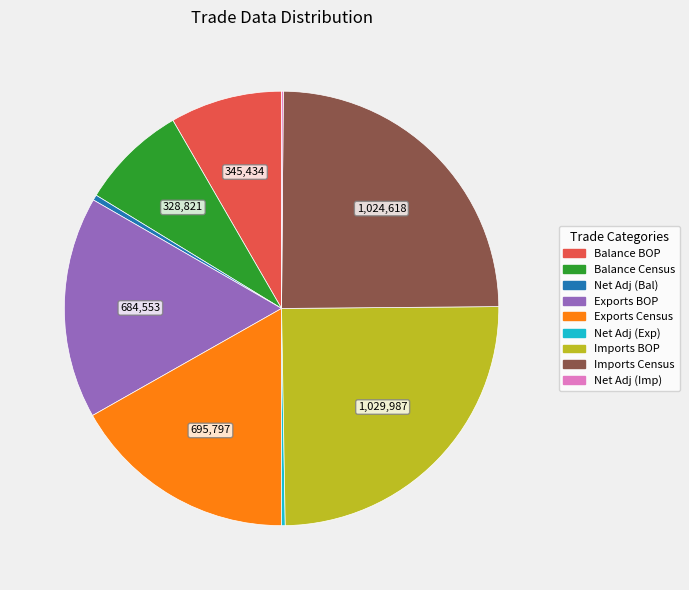

Is there any slice that represents more than half of the pie?

No